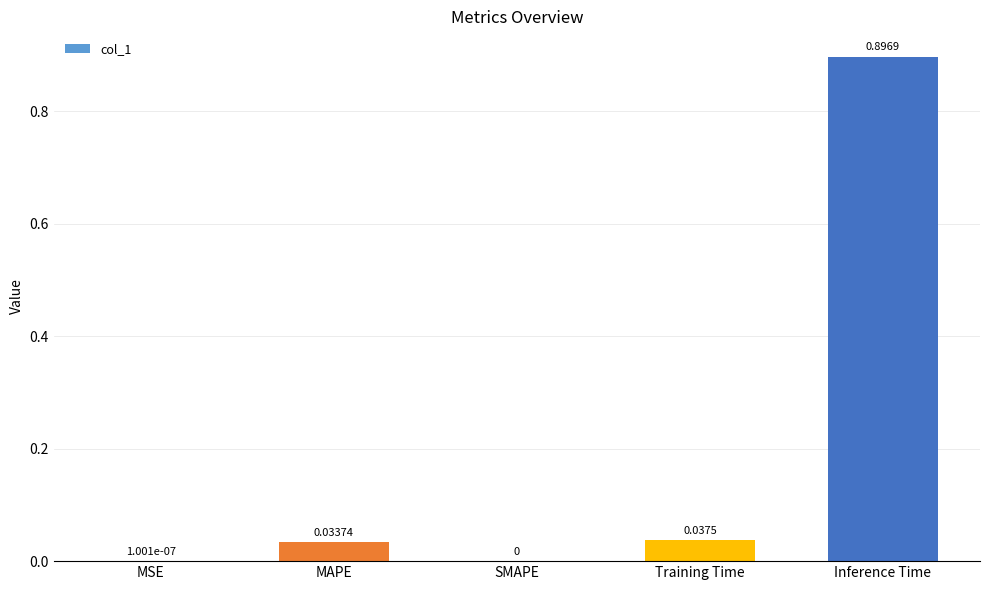

Which label corresponds to the largest value in the chart?

Inference Time